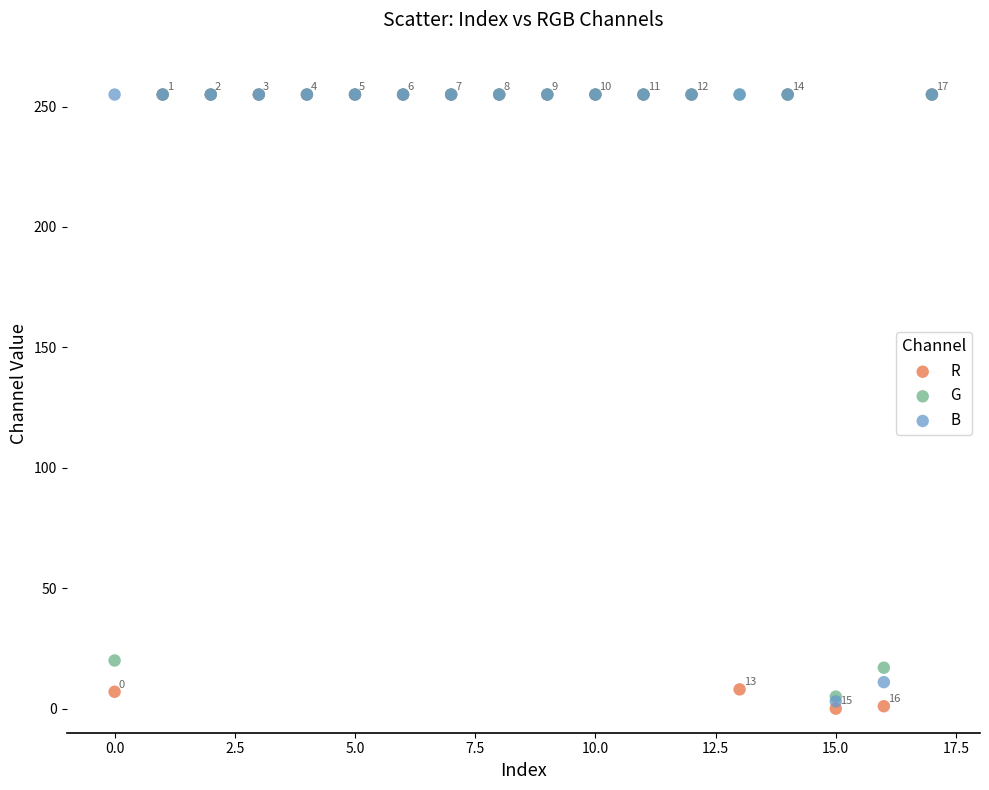

In the R series, what Y value is closest to 127?

8